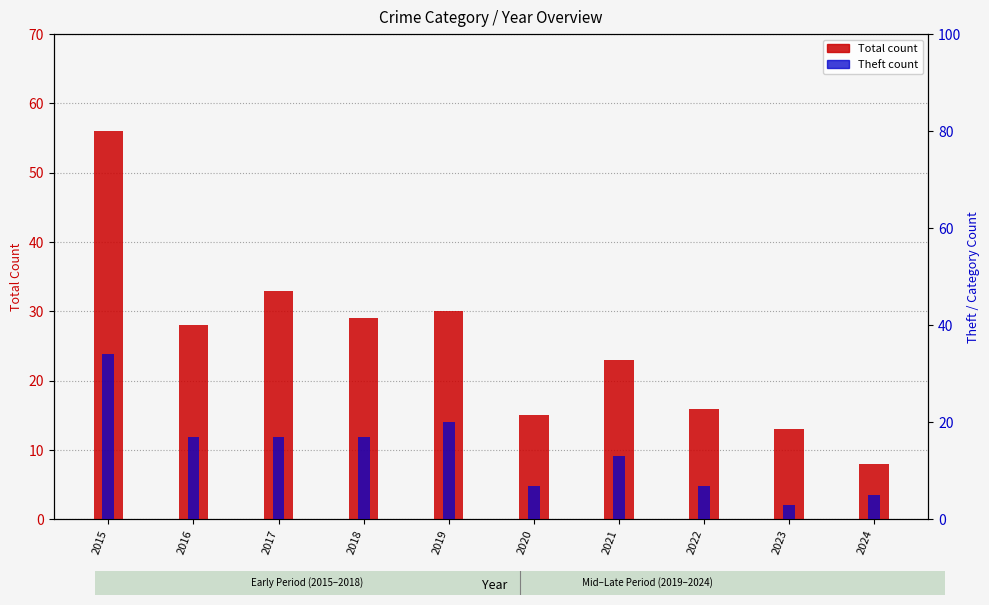

Between 2020 and 2021, which series saw the biggest shift?

Total